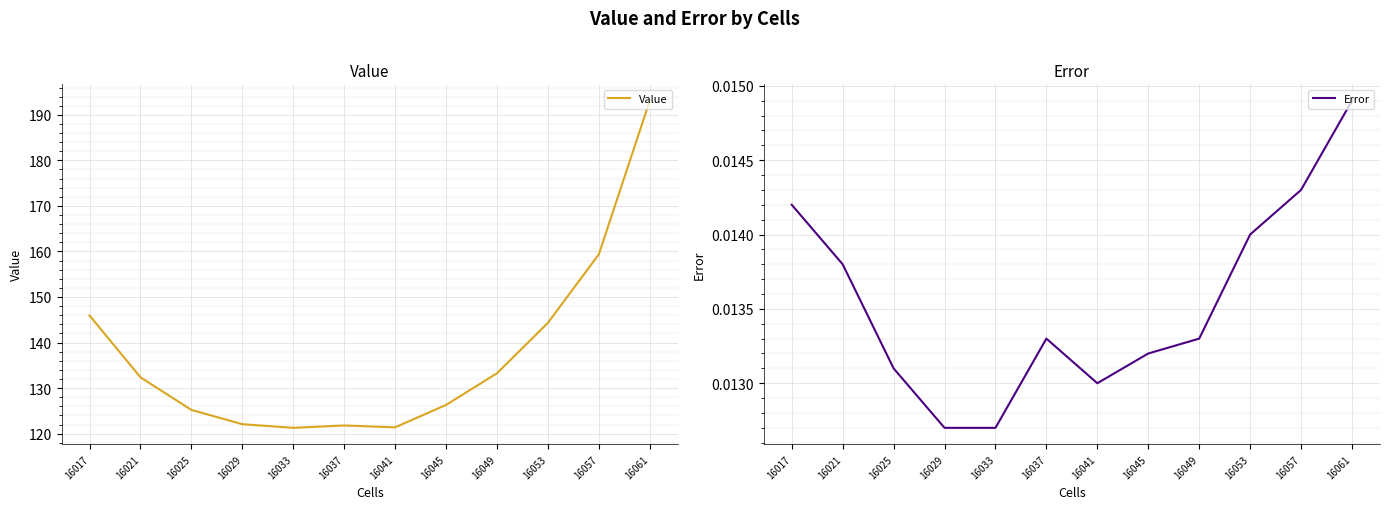

How many distinct data groups are displayed?

2